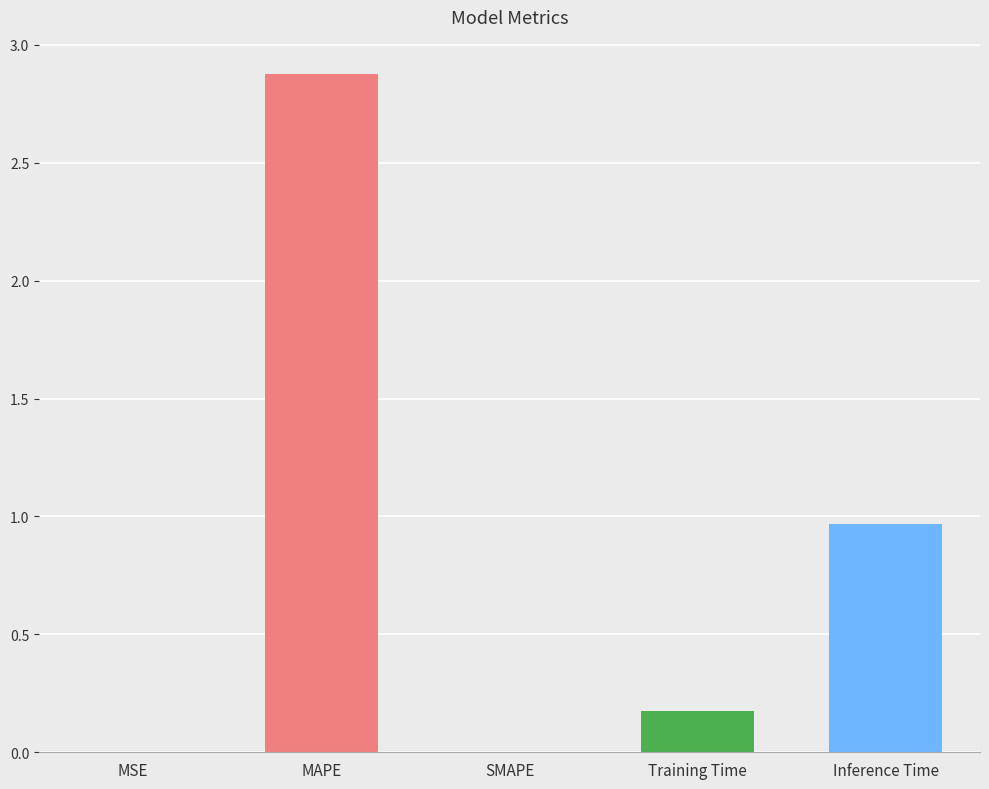

Where is the data nearest to the value 1?

Inference Time